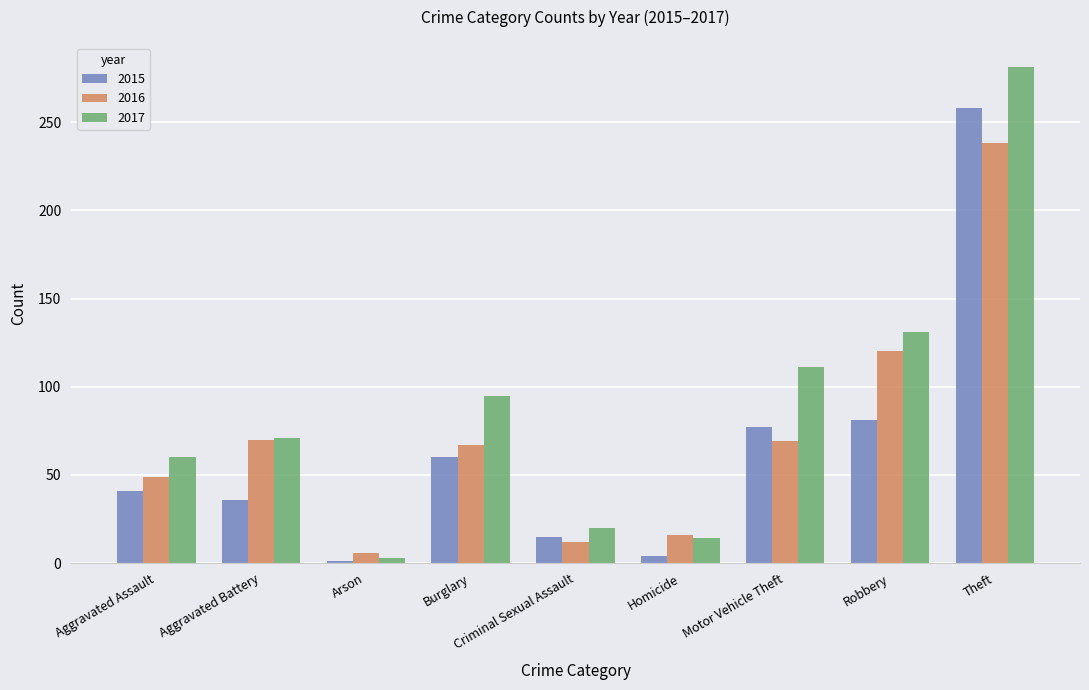

At which label does 2015 reach its peak?

Theft